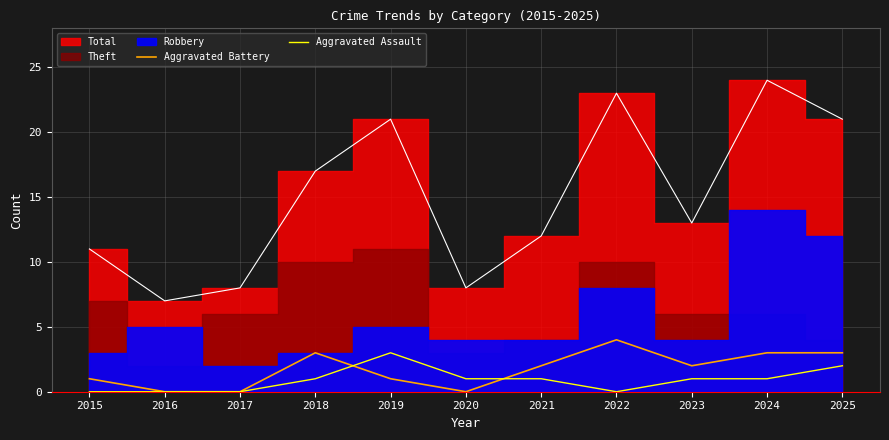

Is the value of Aggravated Assault at 2021 greater than the value of Aggravated Battery at 2015?

No